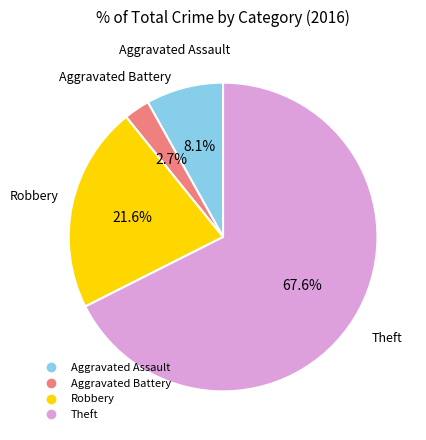

To the nearest percent, what is the average slice percentage?

25%